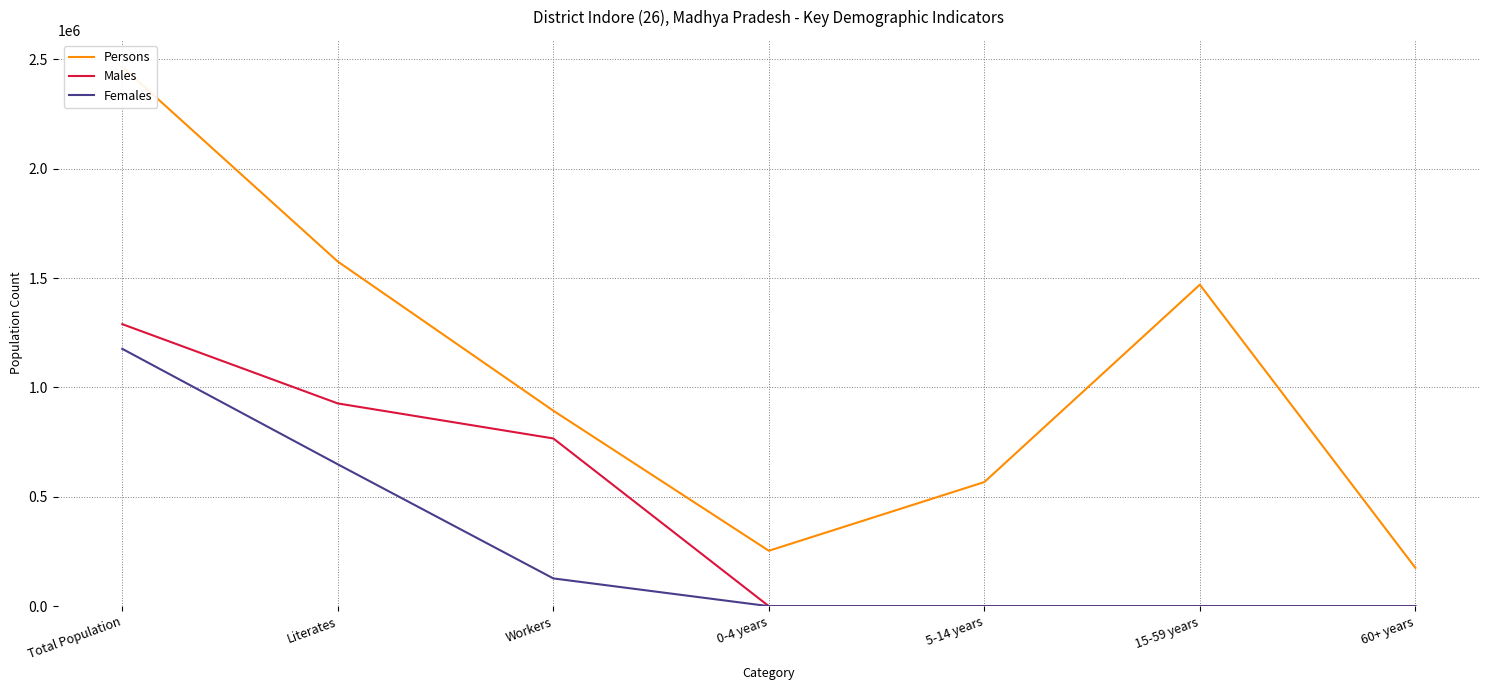

True or false: Males and Females cross at least once.

False